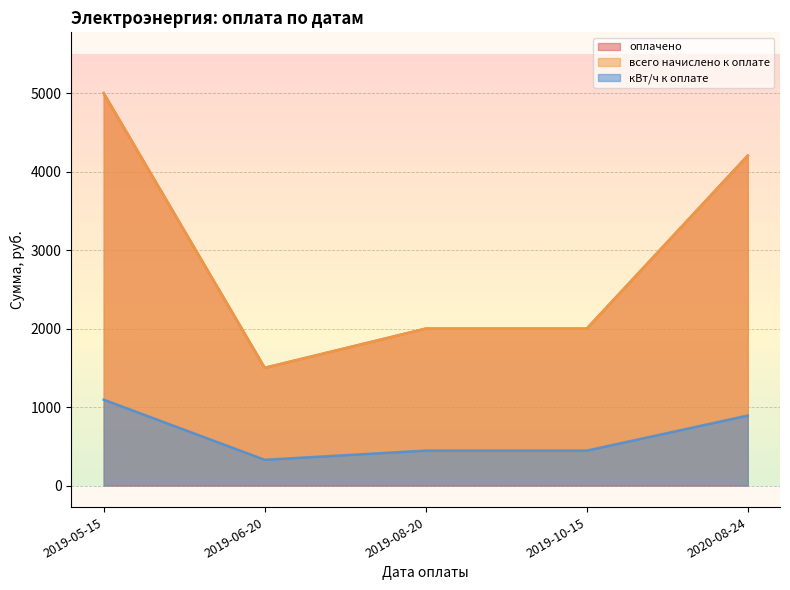

What is the label of the 5th point from the right?

2019-05-15